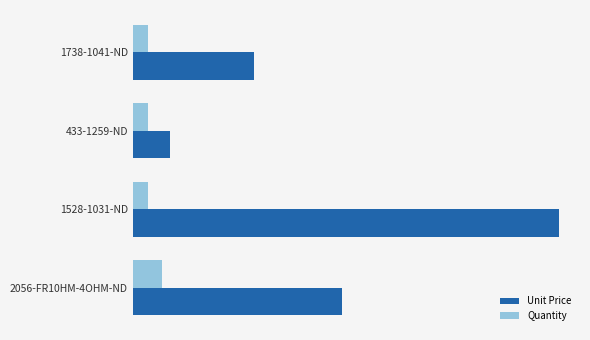

What is the lowest value of the Quantity series?

1.0